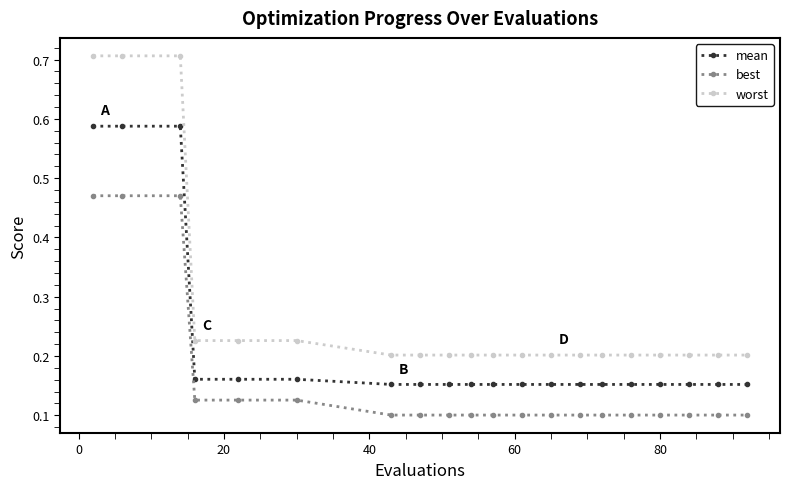

List the series in order of their overall mean, lowest first.

best, mean, worst